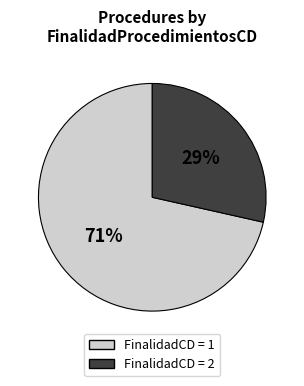

To the nearest percent, what is the average slice percentage?

50%